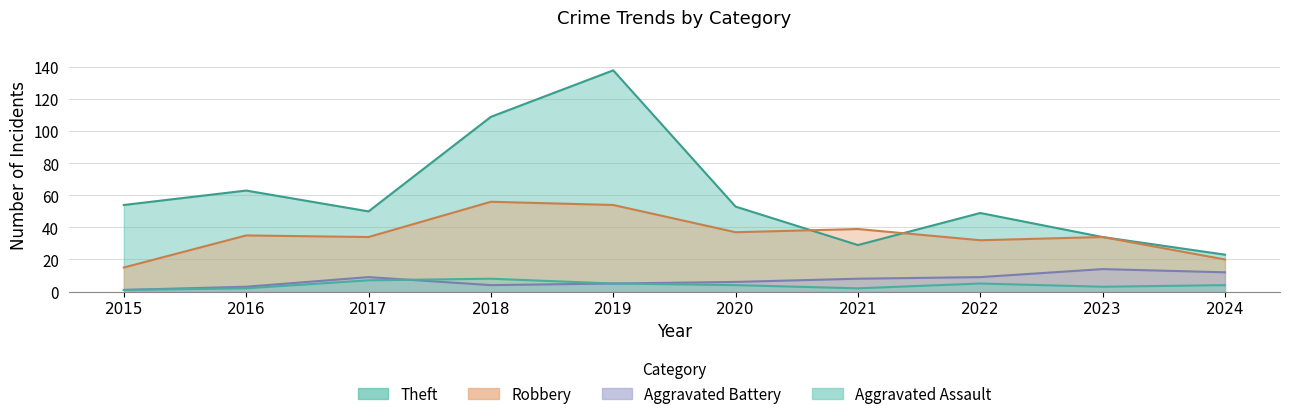

What is the total value across all series at 2019?

202